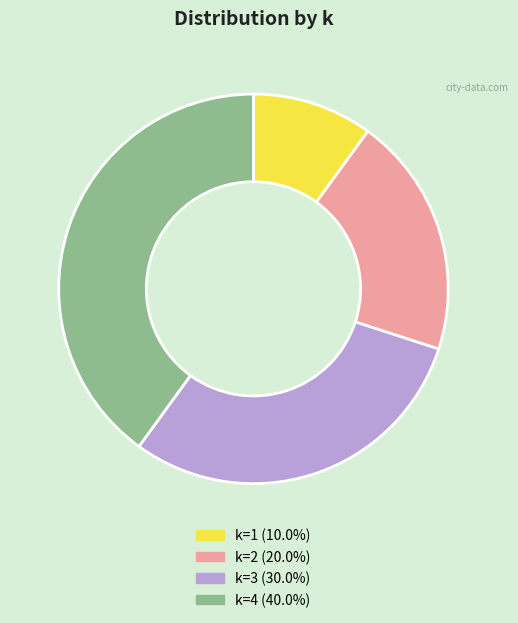

Is k=1 (10.0%) the majority of the pie?

No